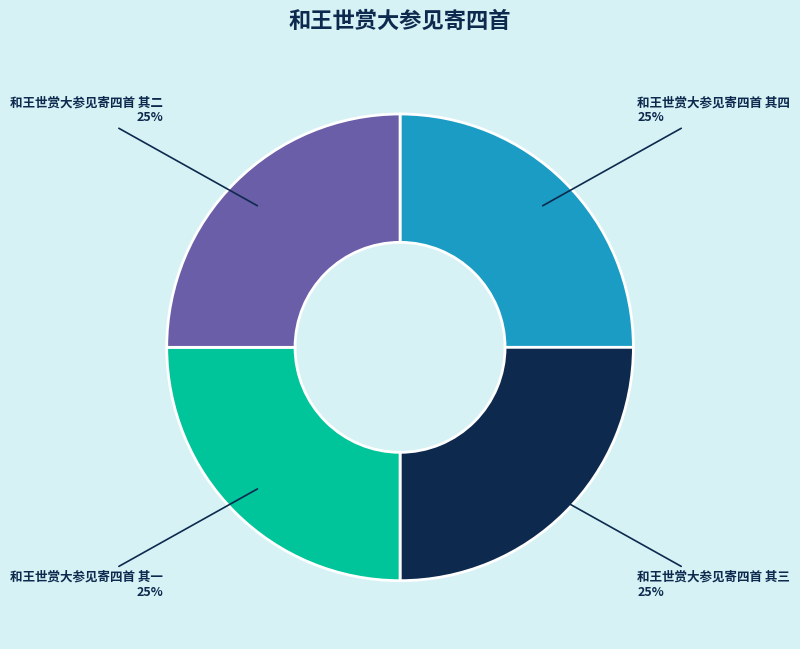

To the nearest percent, what portion does 和王世赏大参见寄四首 其四 represent?

25%